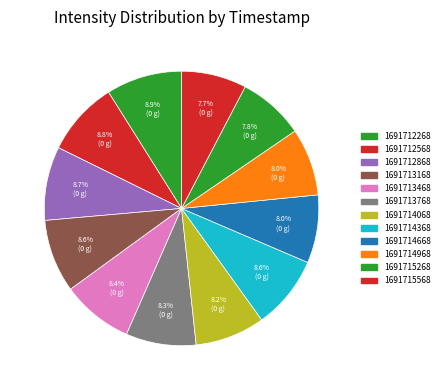

Count the number of slices in the pie.

12